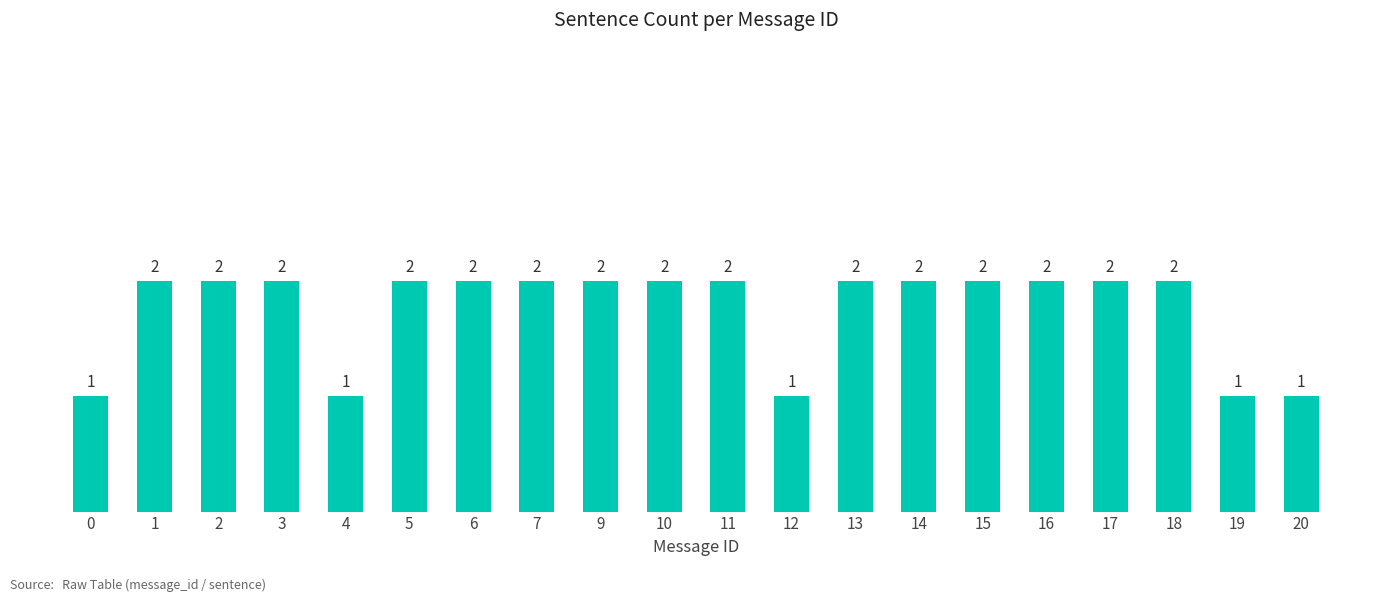

What is the greatest value displayed?

2